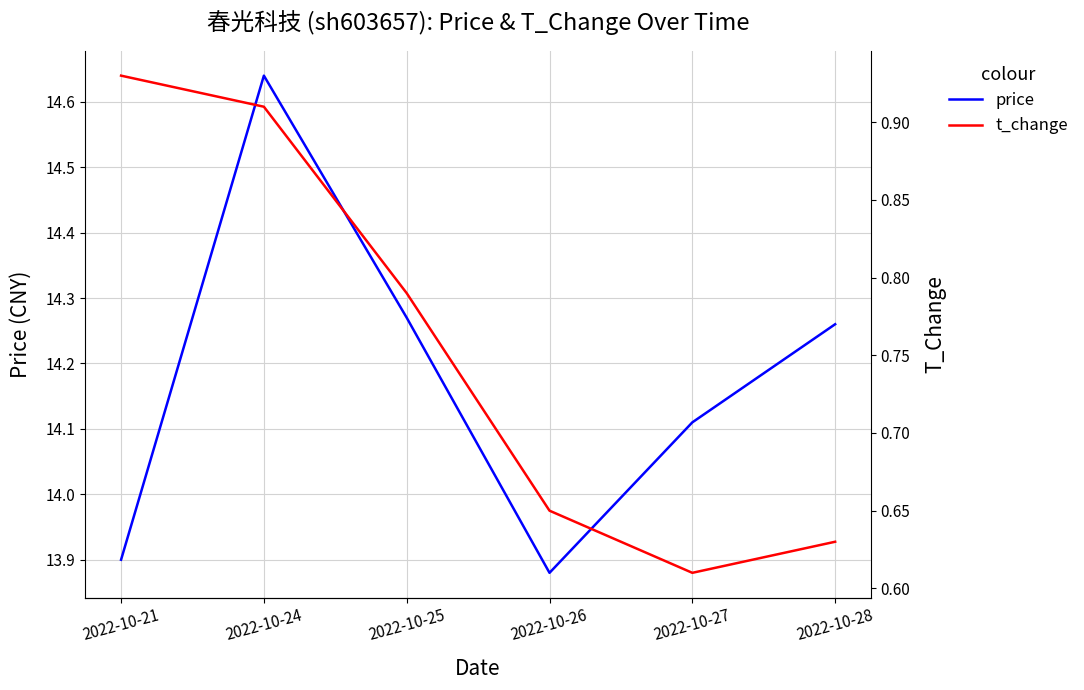

What are all the series names shown in the legend?

price, t_change